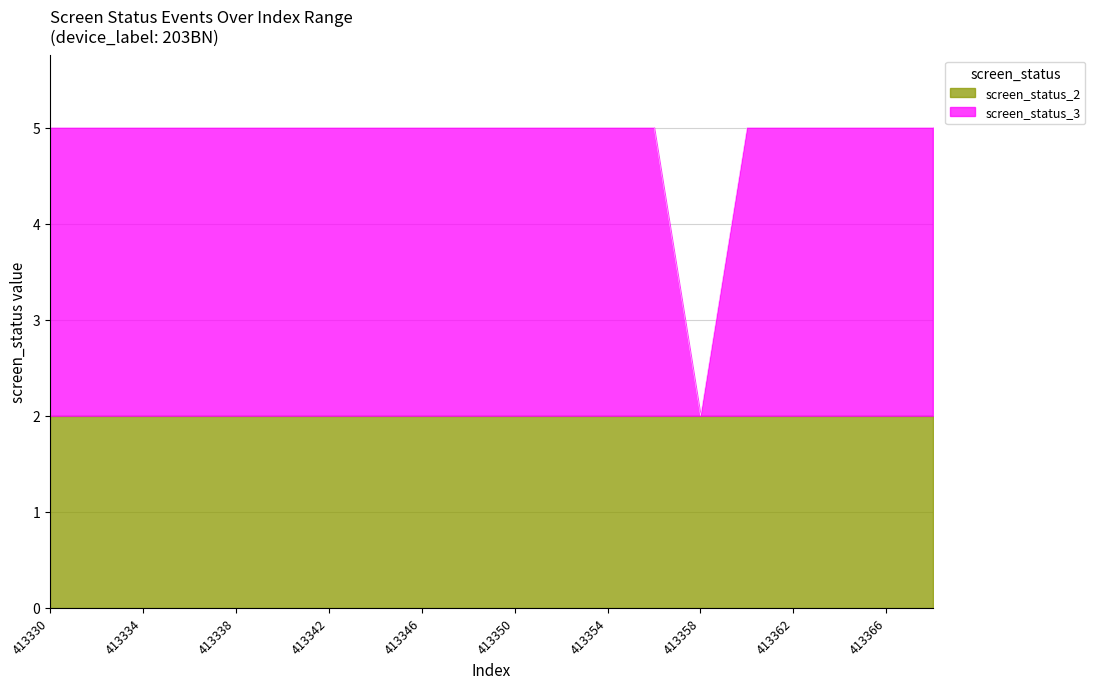

Reading right to left, list all the values displayed in this chart.

413368=5	413366=5	413364=5	413362=5	413360=5	413358=2	413356=5	413354=5	413352=5	413350=5	413348=5	413346=5	413344=5	413342=5	413340=5	413338=5	413336=5	413334=5	413332=5	413330=5